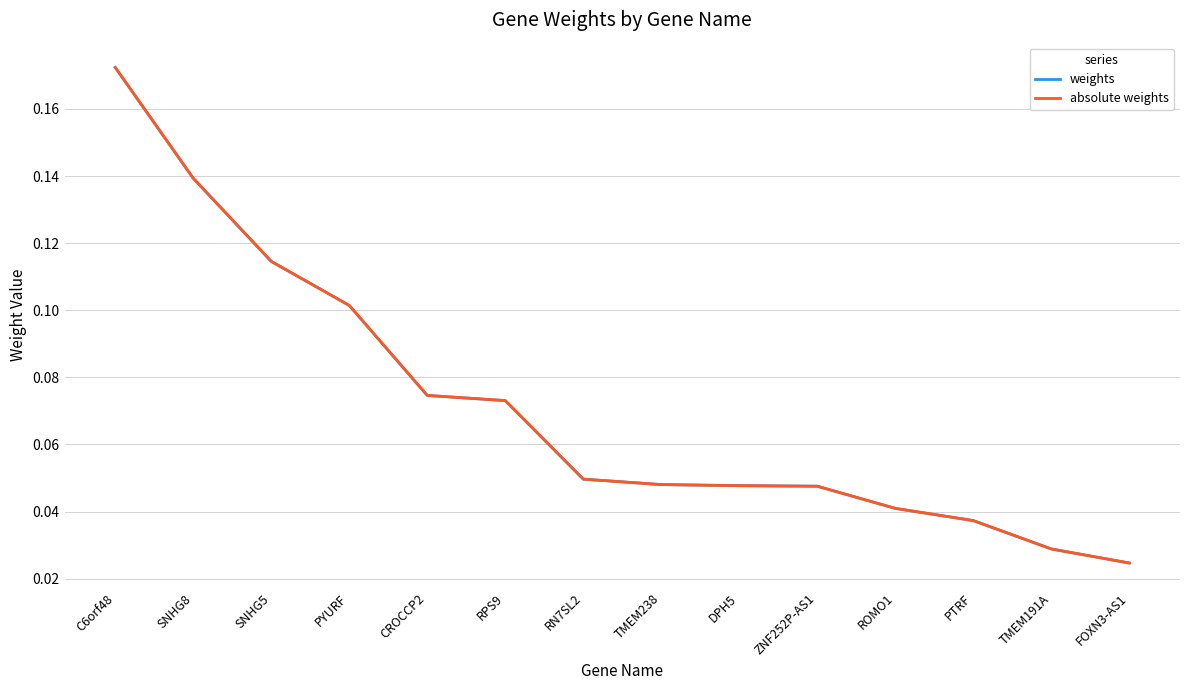

True or false: weights and absolute weights cross at least once.

False